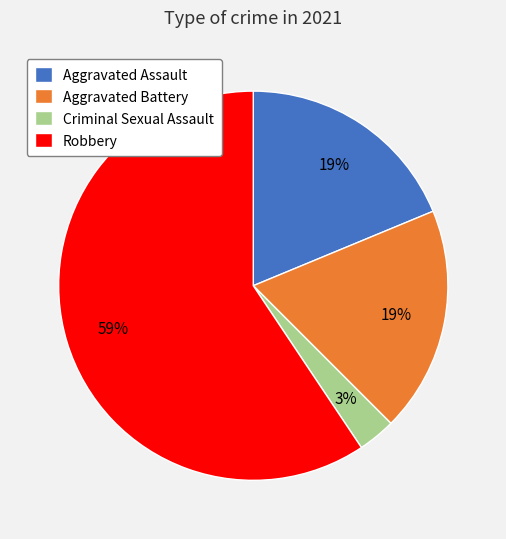

Is it true that Criminal Sexual Assault is 16% of the pie?

False